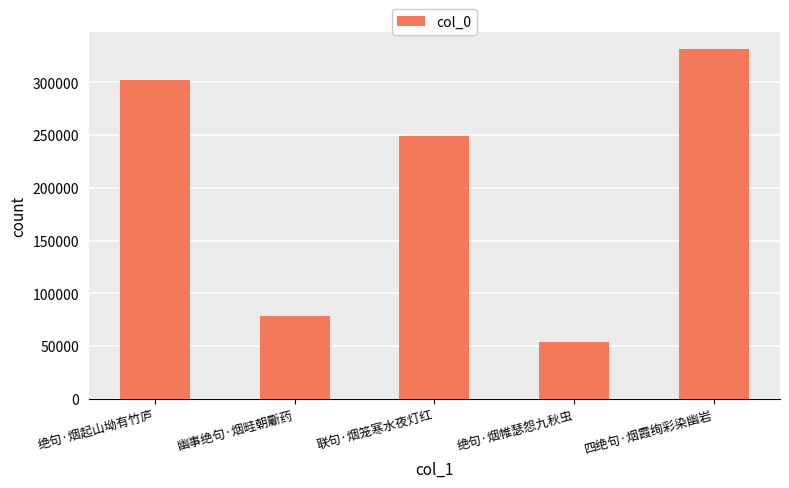

What is the minimum value shown in the chart?

53692